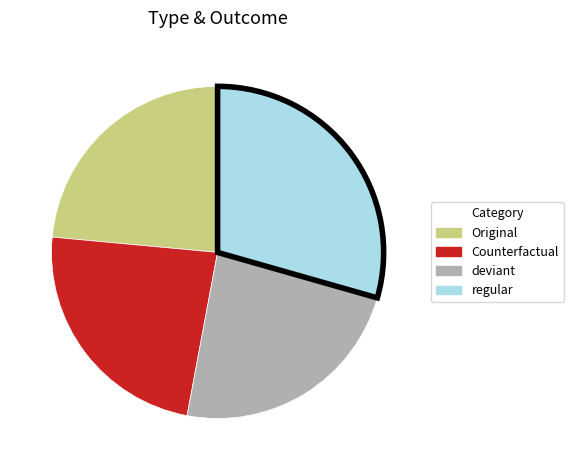

Does Counterfactual represent more than half of the total?

No